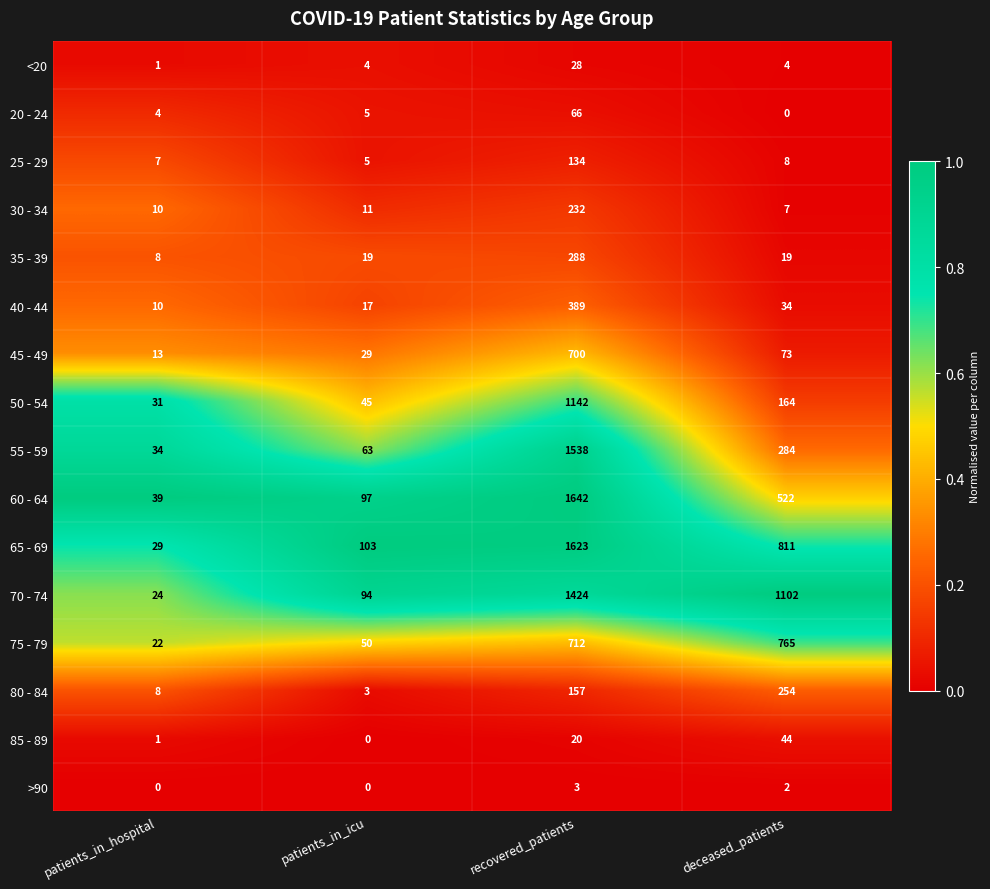

List the labels in order of 80 - 84 value, largest first.

deceased_patients, recovered_patients, patients_in_hospital, patients_in_icu